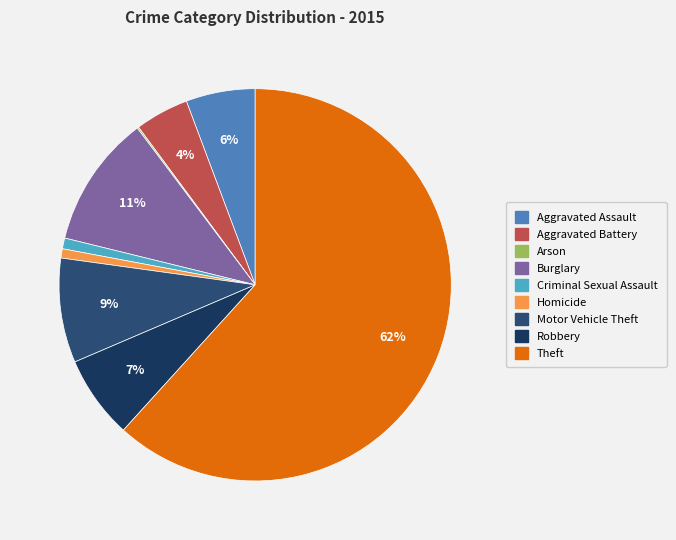

Which slice is the smallest?

Arson